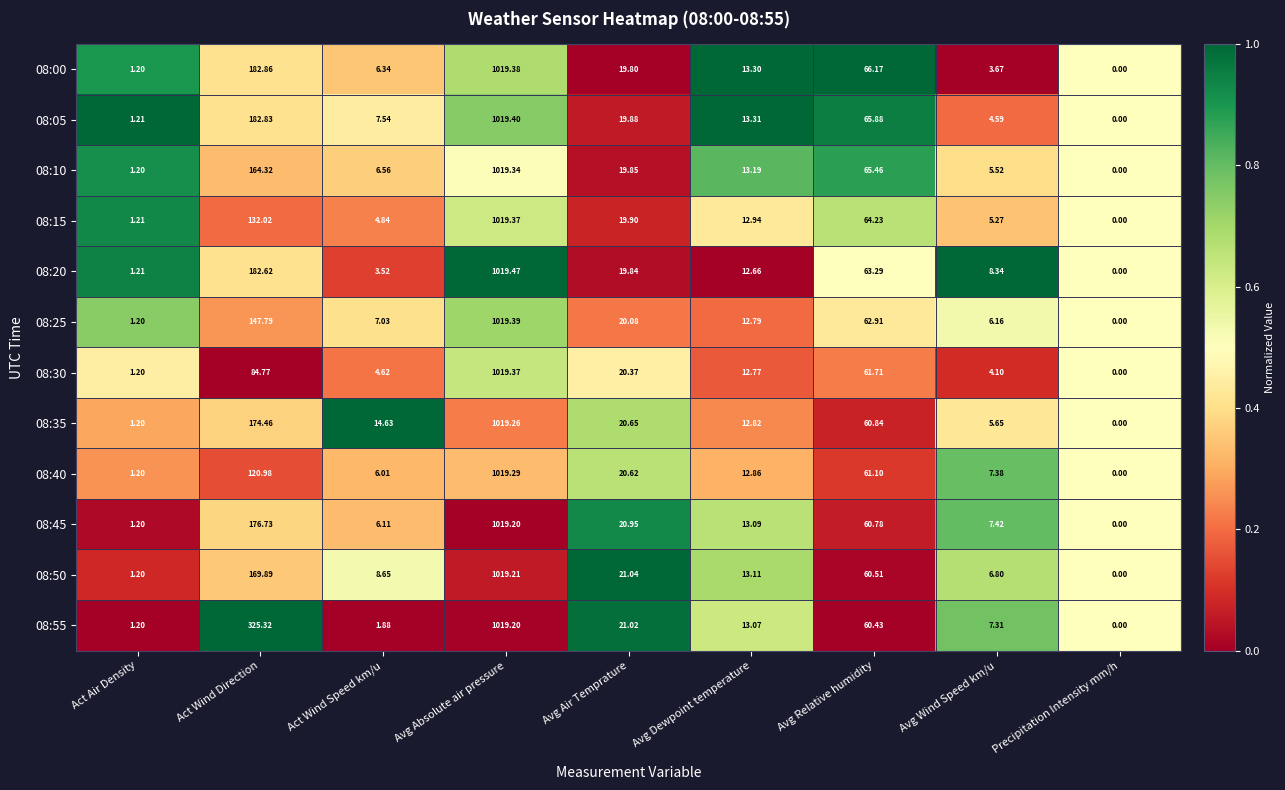

Rank the categories by 08:50 value from highest to lowest.

Avg Absolute air pressure, Act Wind Direction, Avg Relative humidity, Avg Air Temprature, Avg Dewpoint temperature, Act Wind Speed km/u, Avg Wind Speed km/u, Act Air Density, Precipitation Intensity mm/h